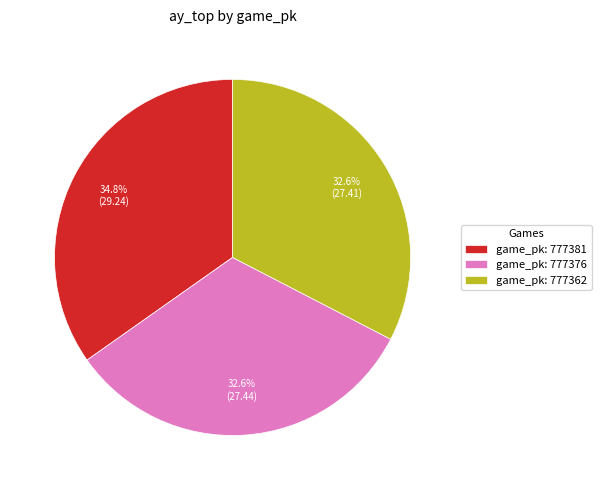

What is the ratio of the value at game_pk: 777376 to the value at game_pk: 777381?

0.9